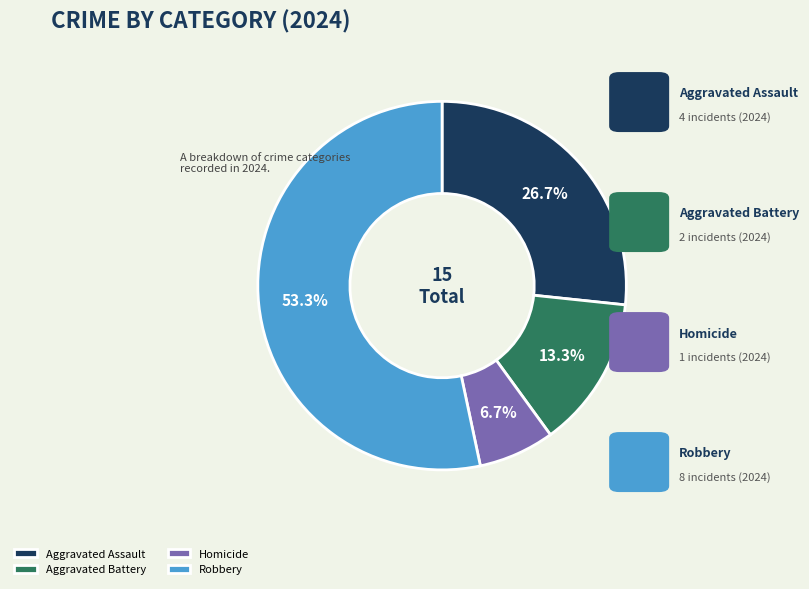

Combined, do Robbery and Homicide account for over 50%?

Yes